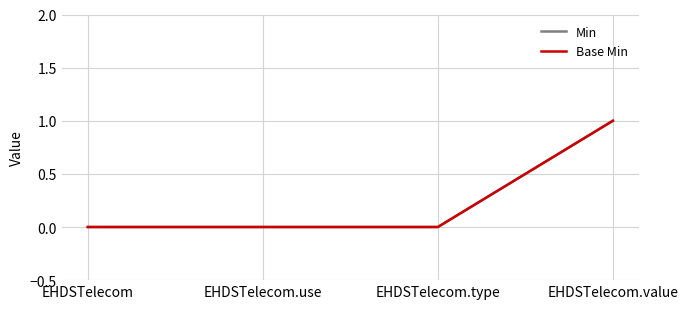

True or false: Min and Base Min cross at least once.

False